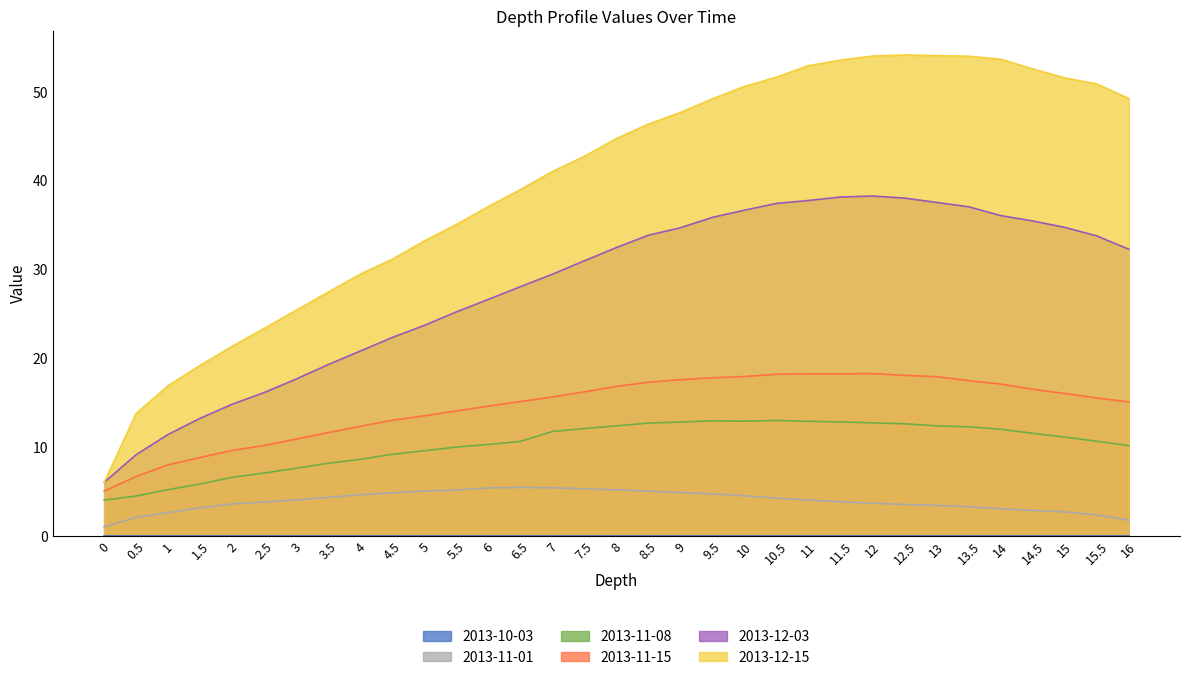

True or false: 2013-12-15 and 2013-11-08 intersect in this chart.

False